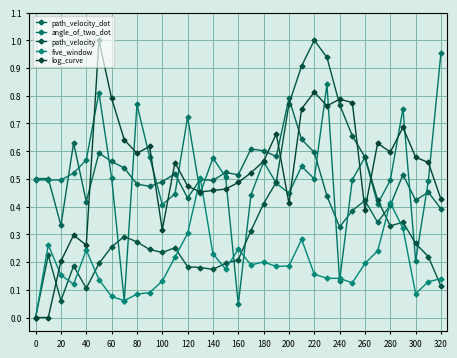

How many distinct data groups are displayed?

5